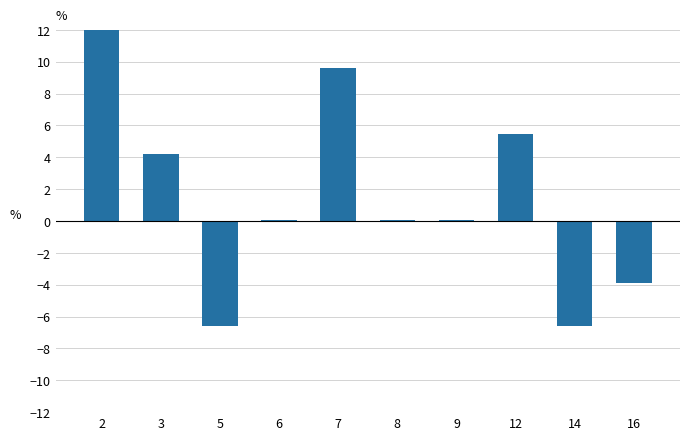

Rank the categories by value from lowest to highest.

5, 14, 16, 6, 8, 9, 3, 12, 7, 2